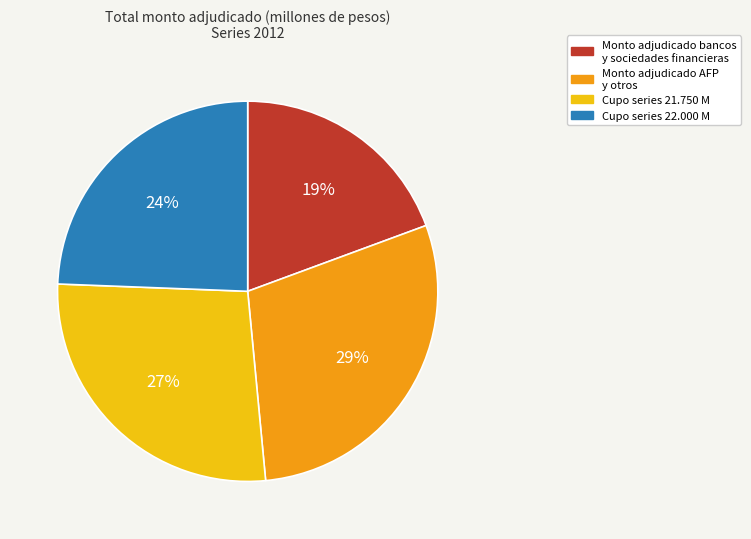

Is there any slice that represents more than half of the pie?

No